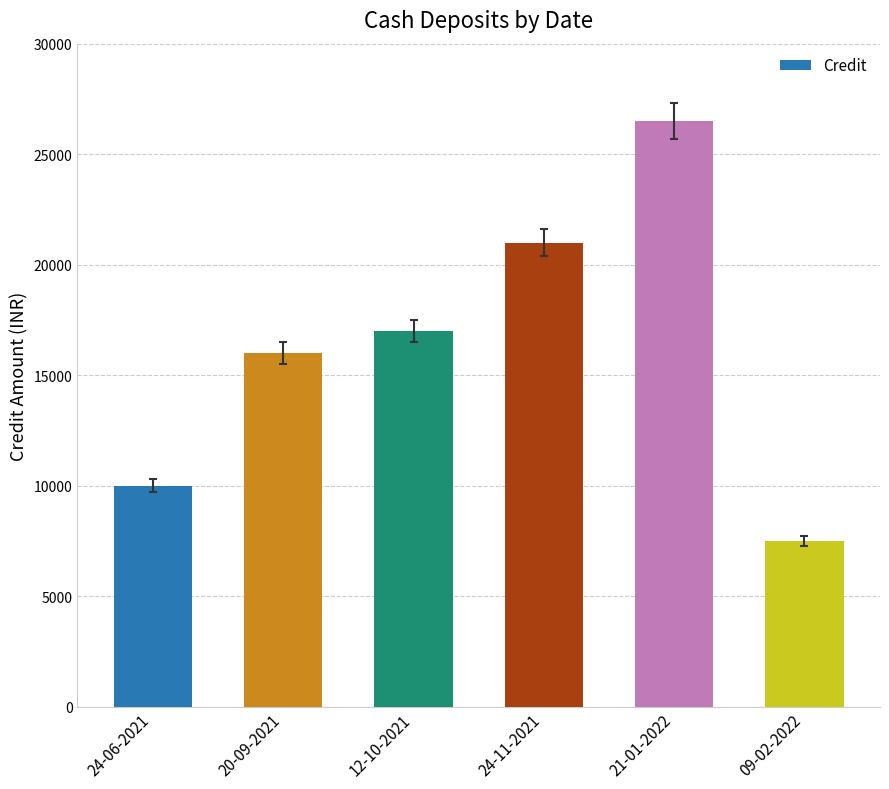

Which has a higher value, 24-11-2021 or 24-06-2021?

24-11-2021